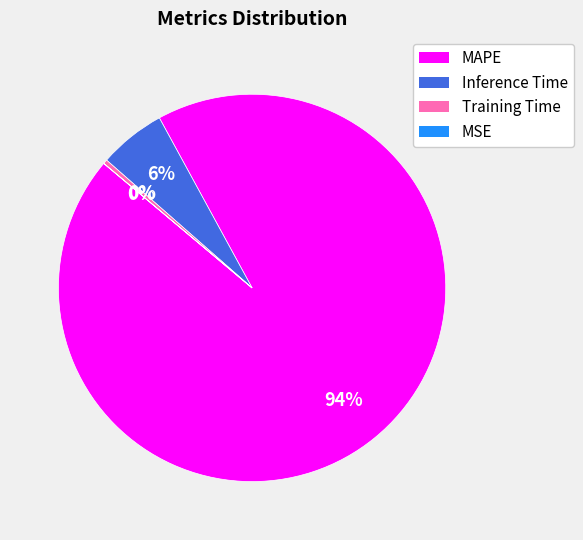

What percentage is the MAPE slice, to the nearest percent?

94%